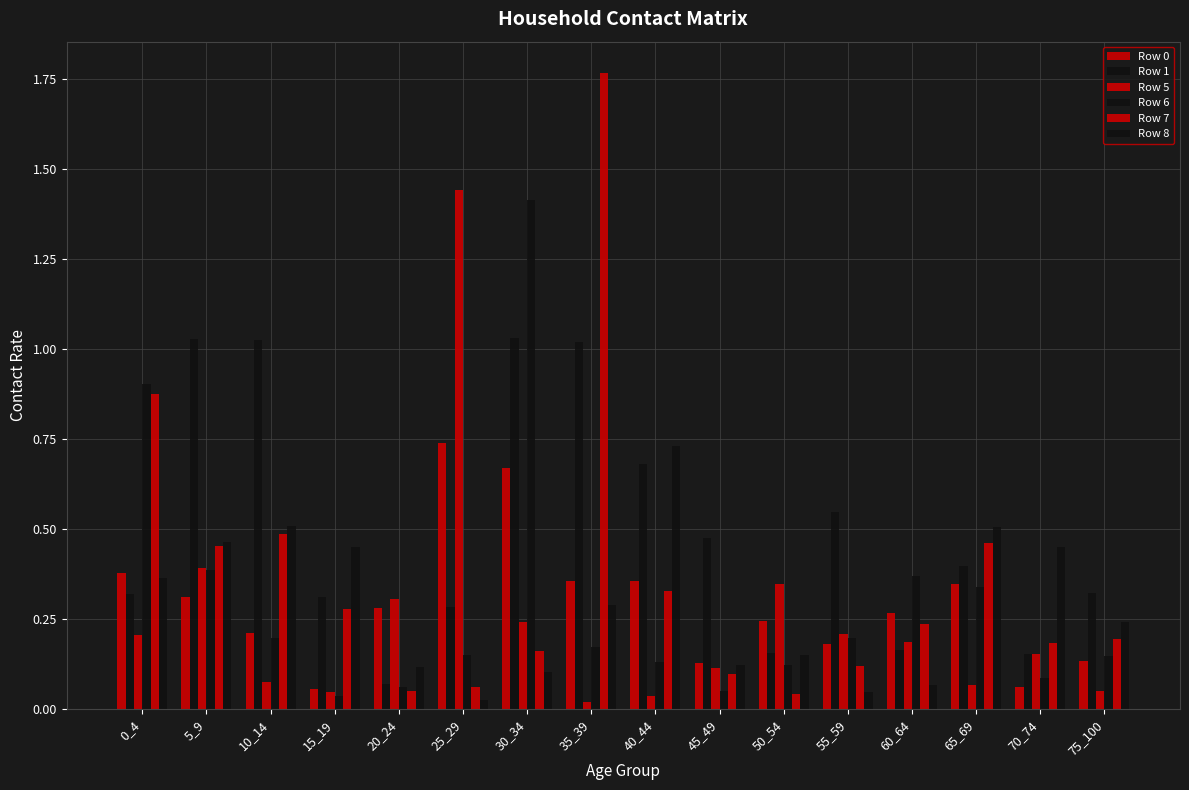

The Row 6 series shows 1.4 at 30_34. True or false?

True